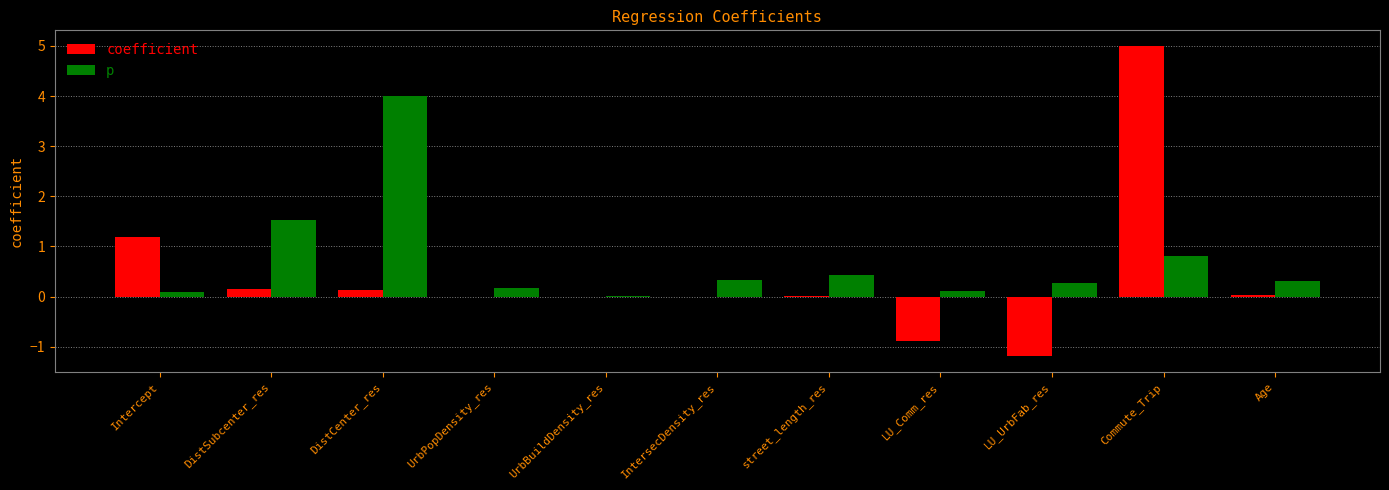

What is the sum of the p values at DistSubcenter_res and Commute_Trip?

2.3